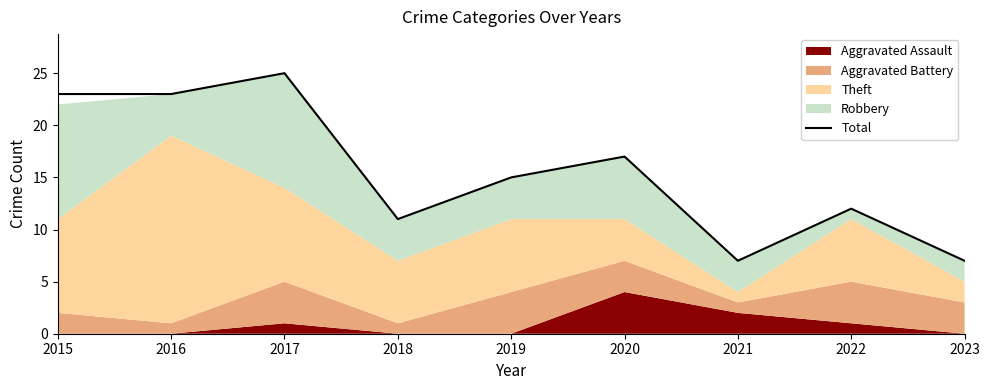

What is the difference between the maximum and minimum values?

18